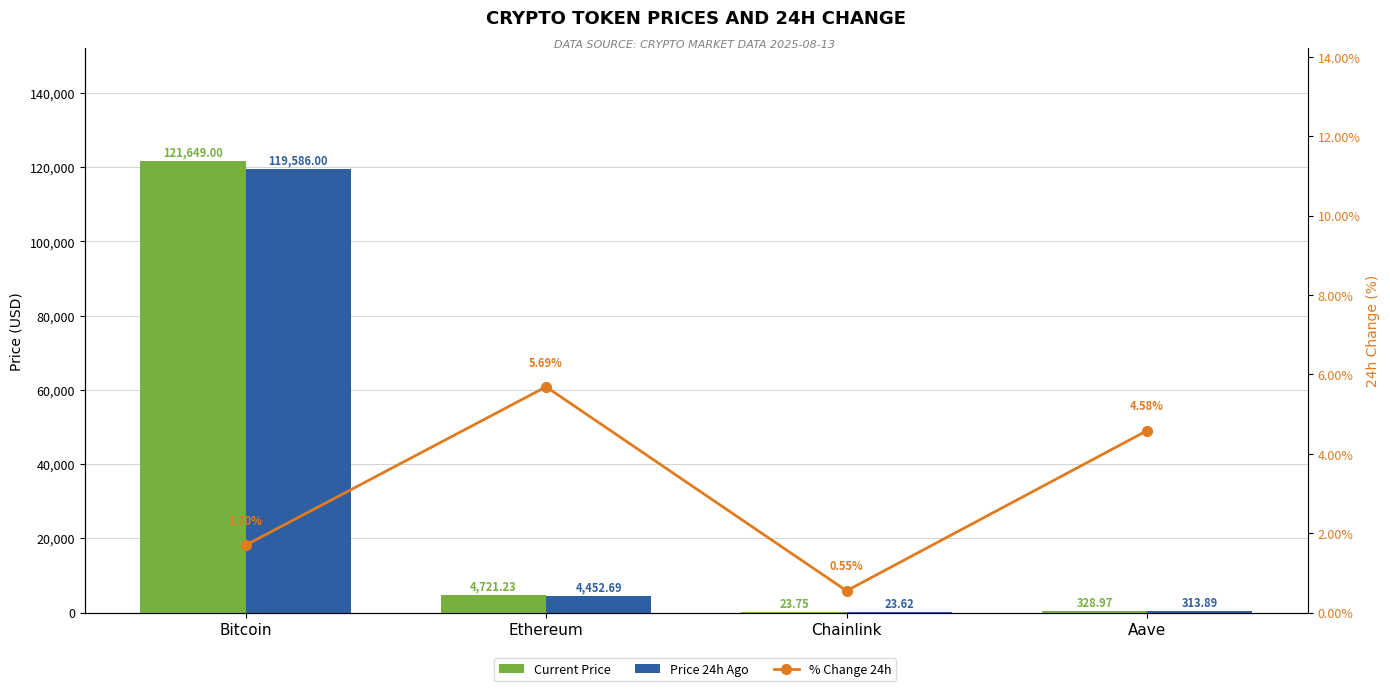

Rank the series at Aave from highest to lowest value.

price, price24hAgo, Change24hAgoPct